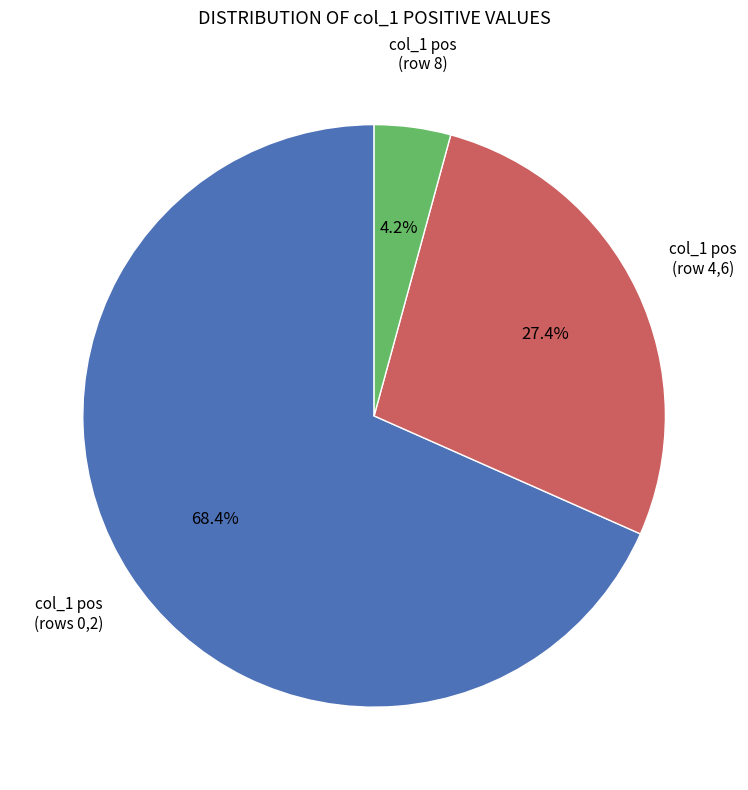

Does any single category account for the majority?

Yes